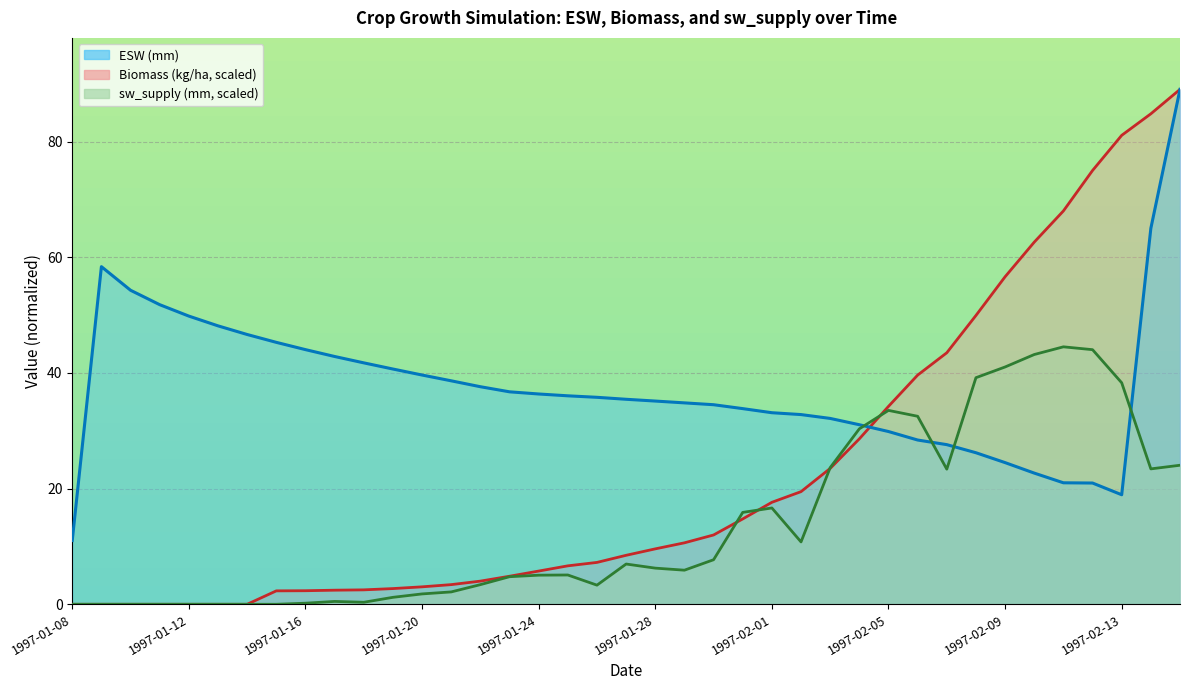

Is it true that sw_supply equals 0.2 at 1997-01-16?

True